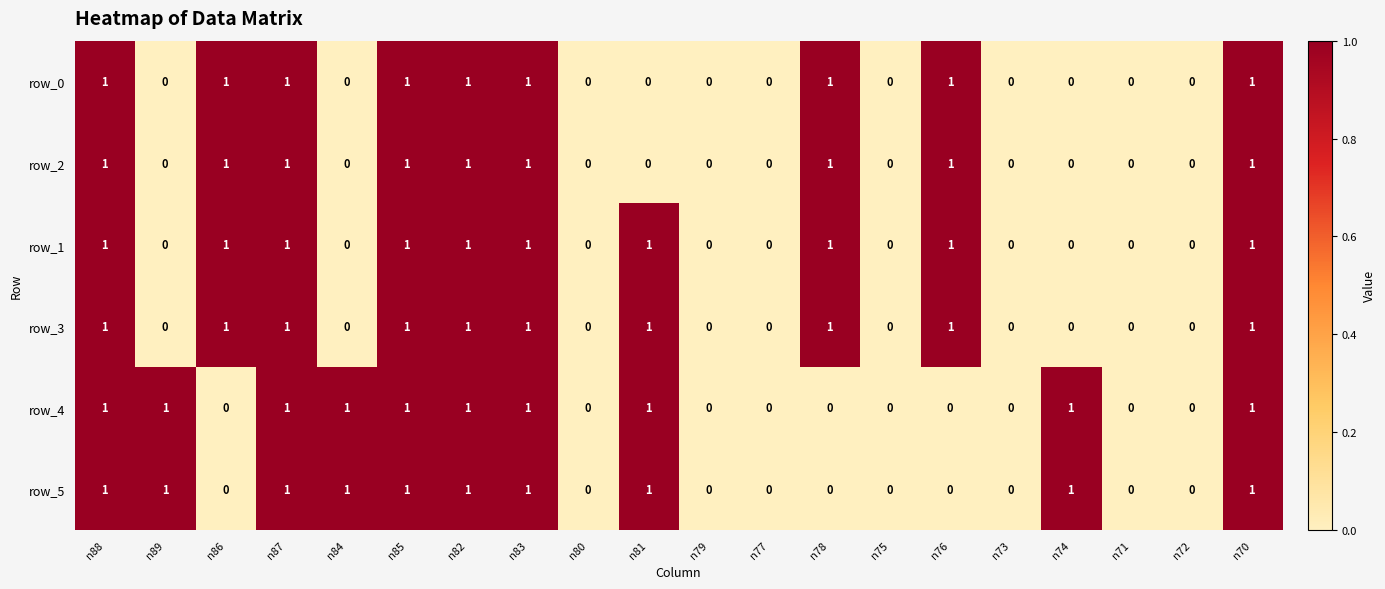

Is the value of row_2 at n84 greater than the value of row_3 at n85?

No